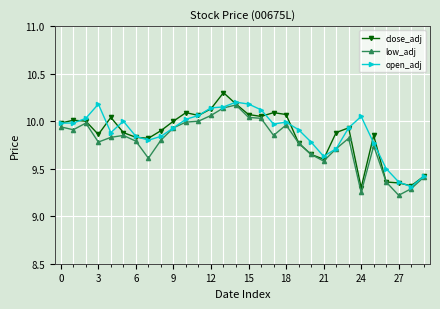

What is the highest value of the close_adj series?

10.3